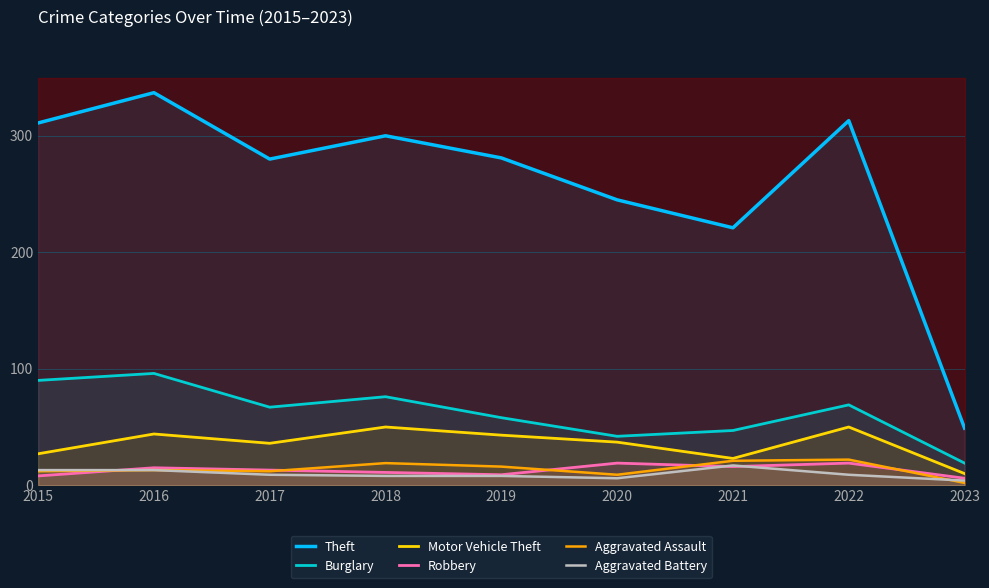

How many interior local valleys does the Theft series have?

2